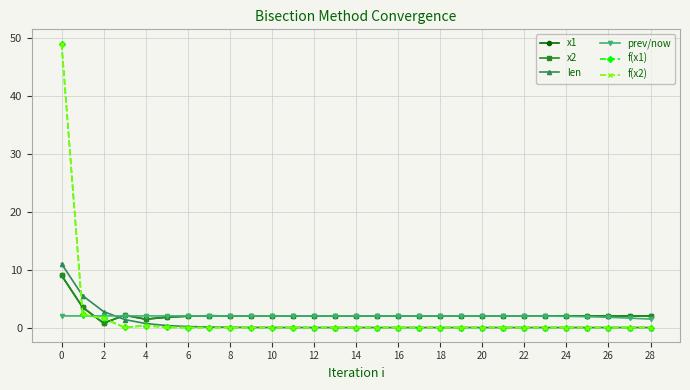

After their last crossing, which series has the higher values: len or x2?

x2